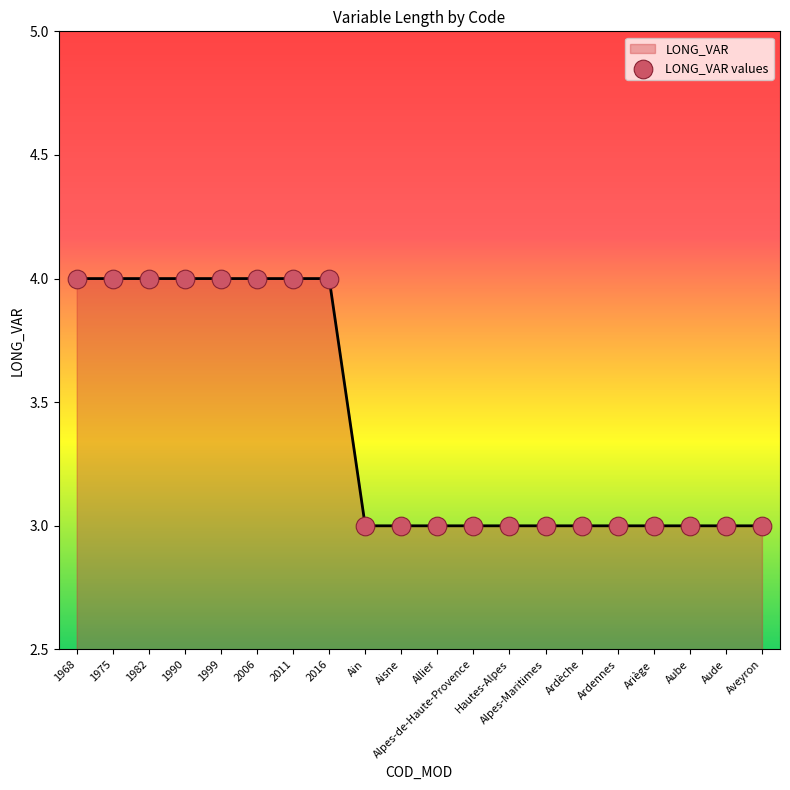

What is the maximum value shown in the chart?

4